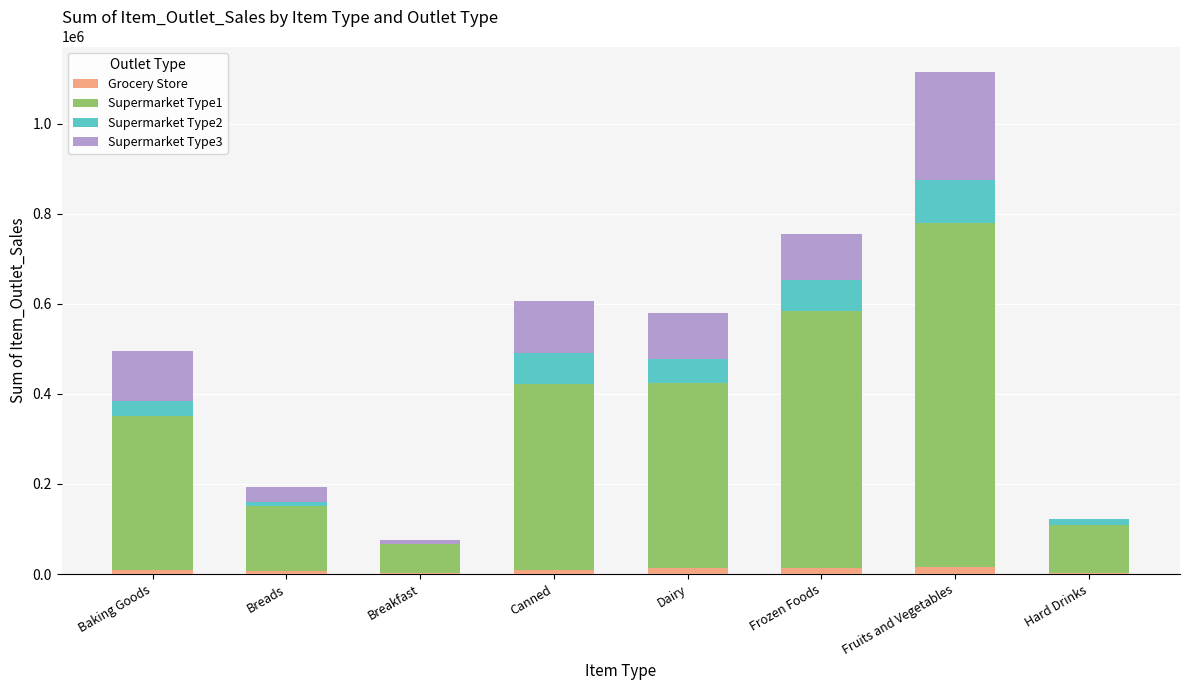

Count the number of data series in this chart.

4